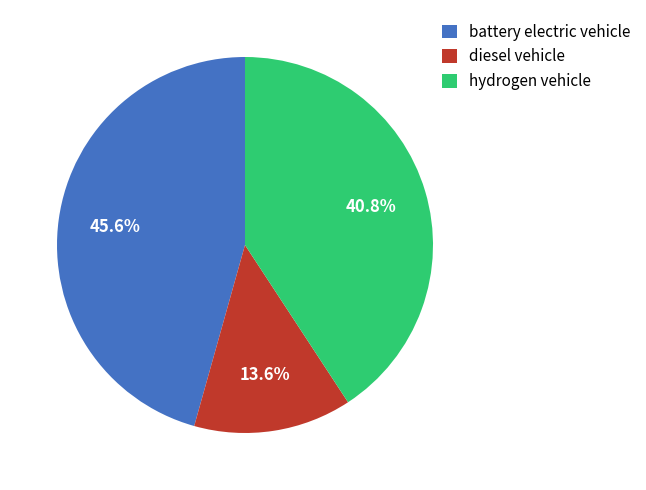

To the nearest percent, what is the difference between the largest and smallest slice percentages?

32%